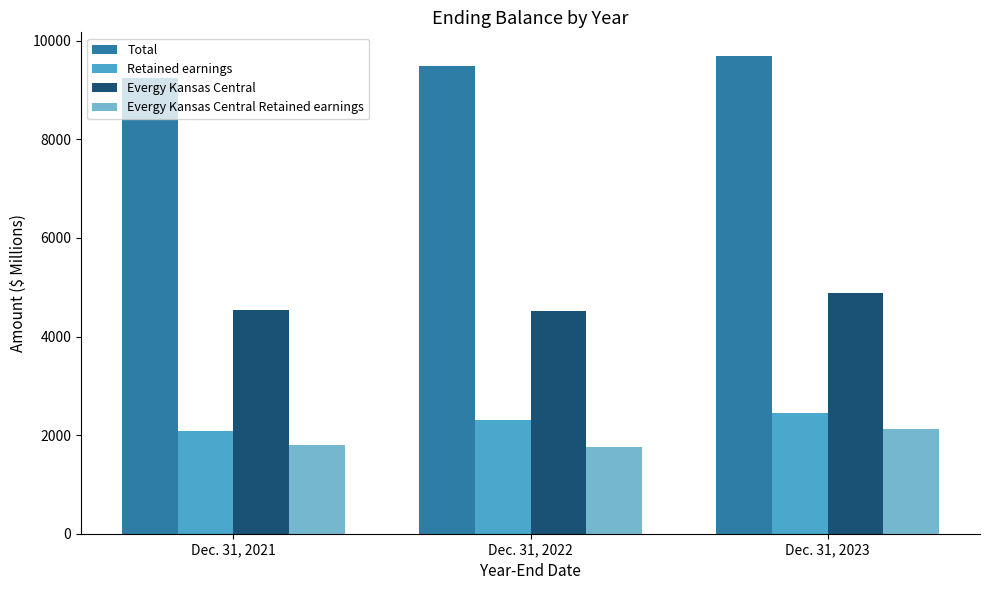

Does the chart contain stacked bars?

No